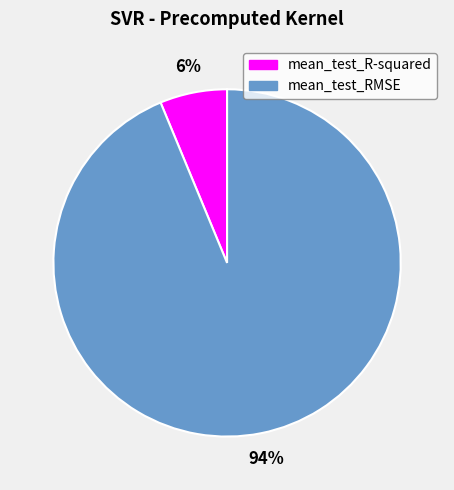

Is mean_test_R-squared the majority of the pie?

No